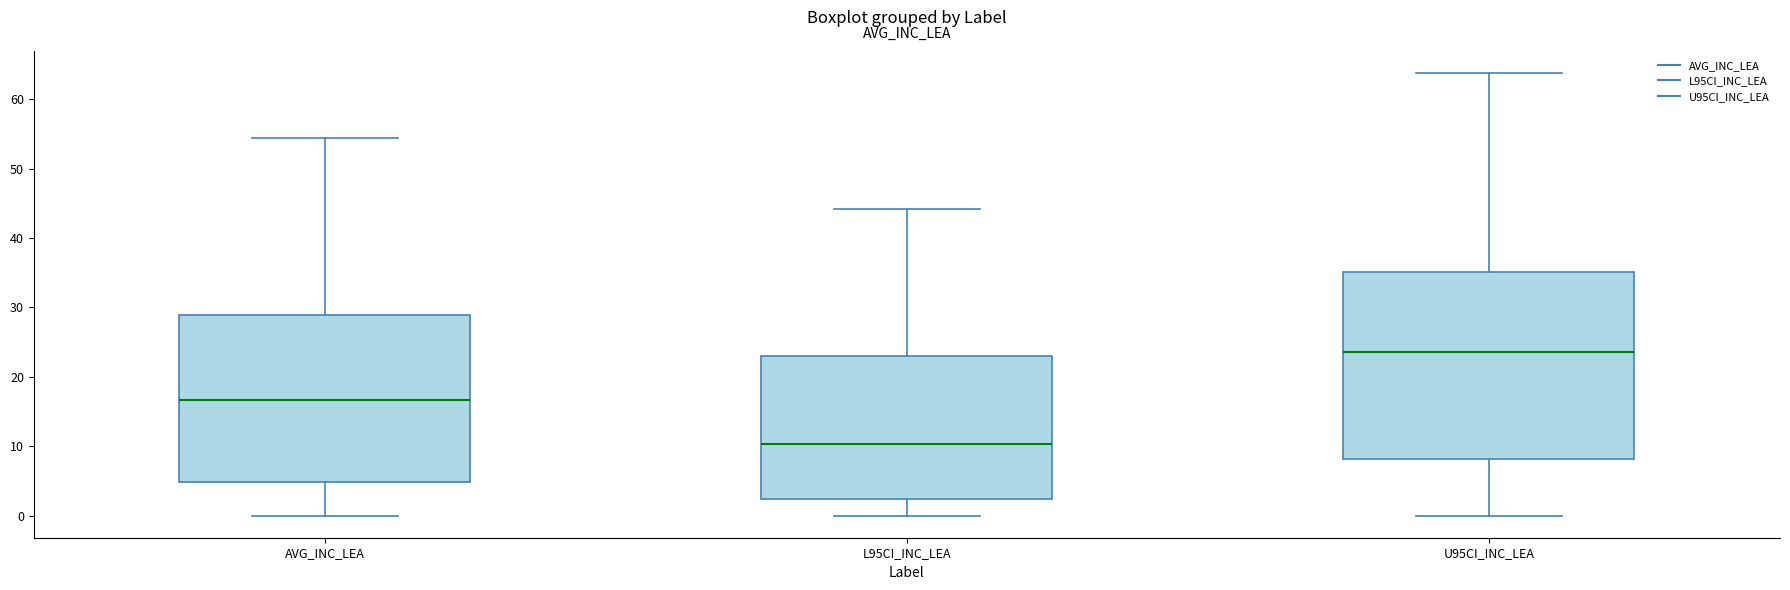

Comparing the boxes themselves (not the whiskers), which one is the tallest?

U95CI_INC_LEA